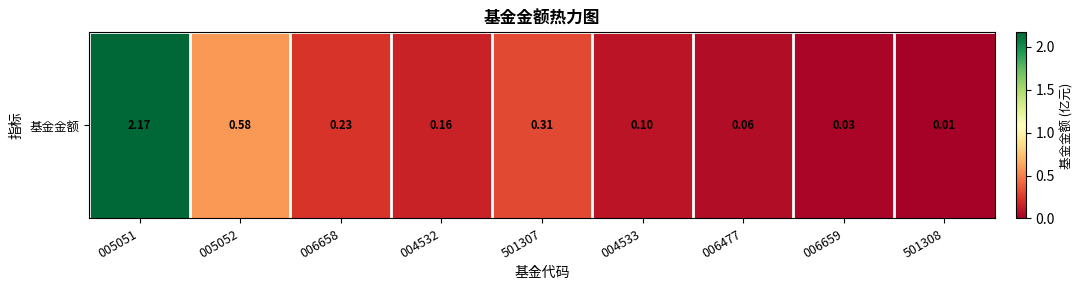

Rank the categories by value from highest to lowest.

005051, 005052, 501307, 006658, 004532, 004533, 006477, 006659, 501308